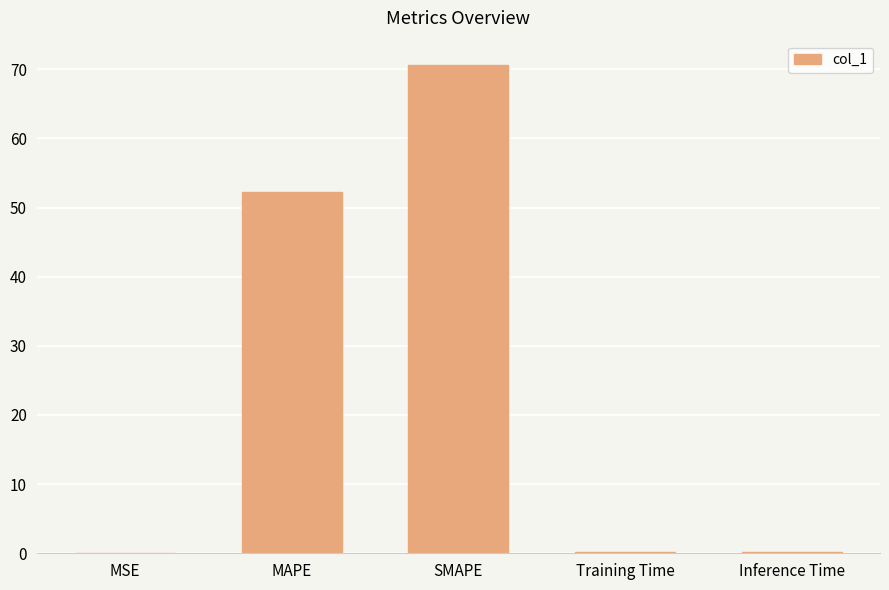

True or false: the data shows 0.0 at MSE.

True